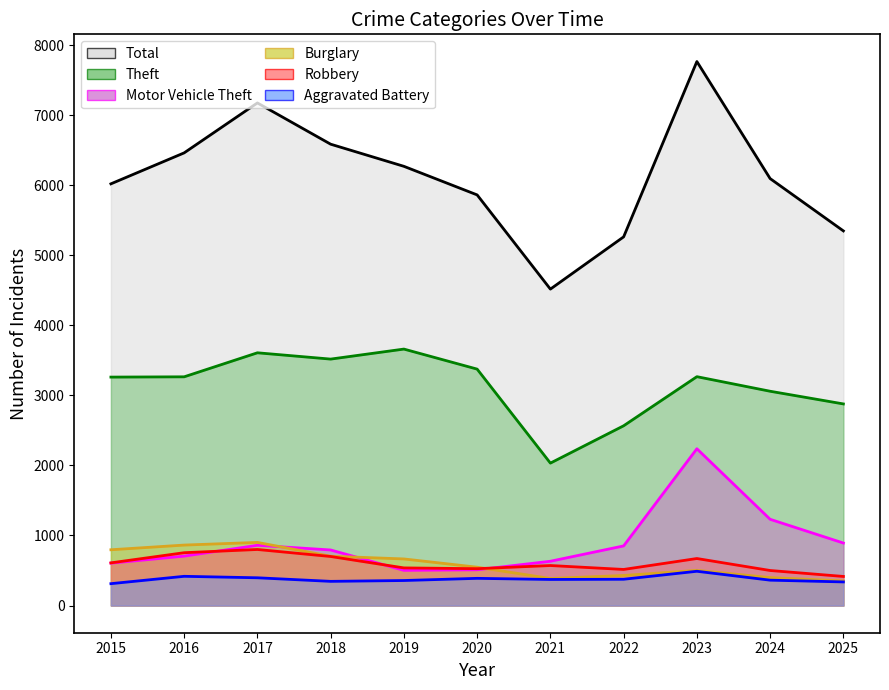

Does the chart display data point markers on the line(s)?

No